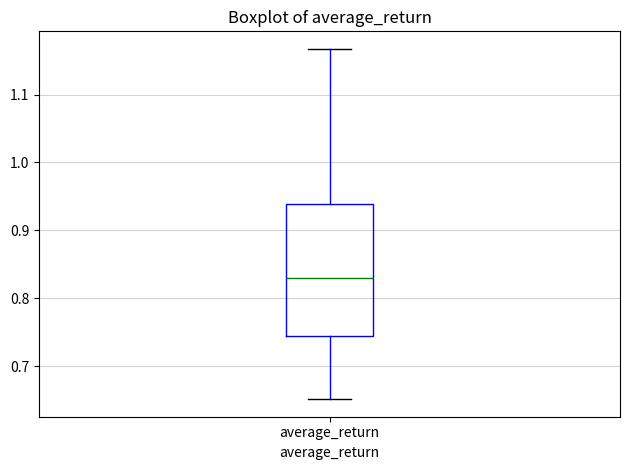

Where does the median line of the box for average_return sit on the y-axis? The values are not printed on the chart, so give them approximately, as read against the axis.

0.83